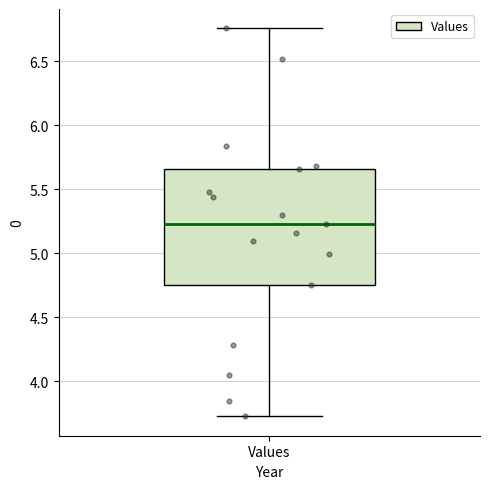

Where is the upper edge of the box for Values on the y-axis? The values are not printed on the chart, so give them approximately, as read against the axis.

5.65